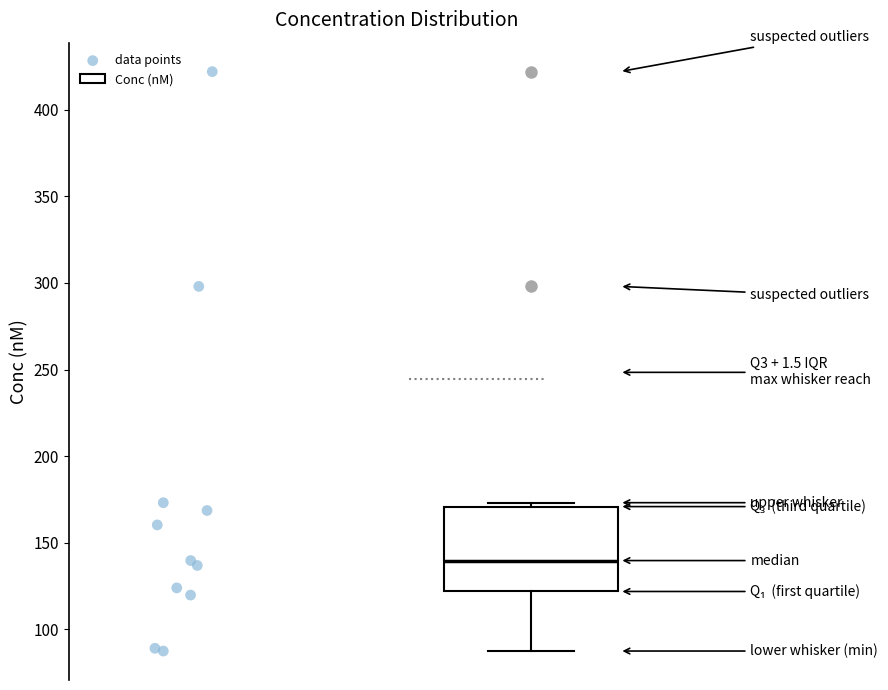

Transcribe this box plot: give where the median line is, the range the box spans, and where the two whiskers end, as read against the y-axis. The values are not printed on the chart, so give them approximately, as read against the axis.

median 140, box 120 to 170, whiskers 85 to 175